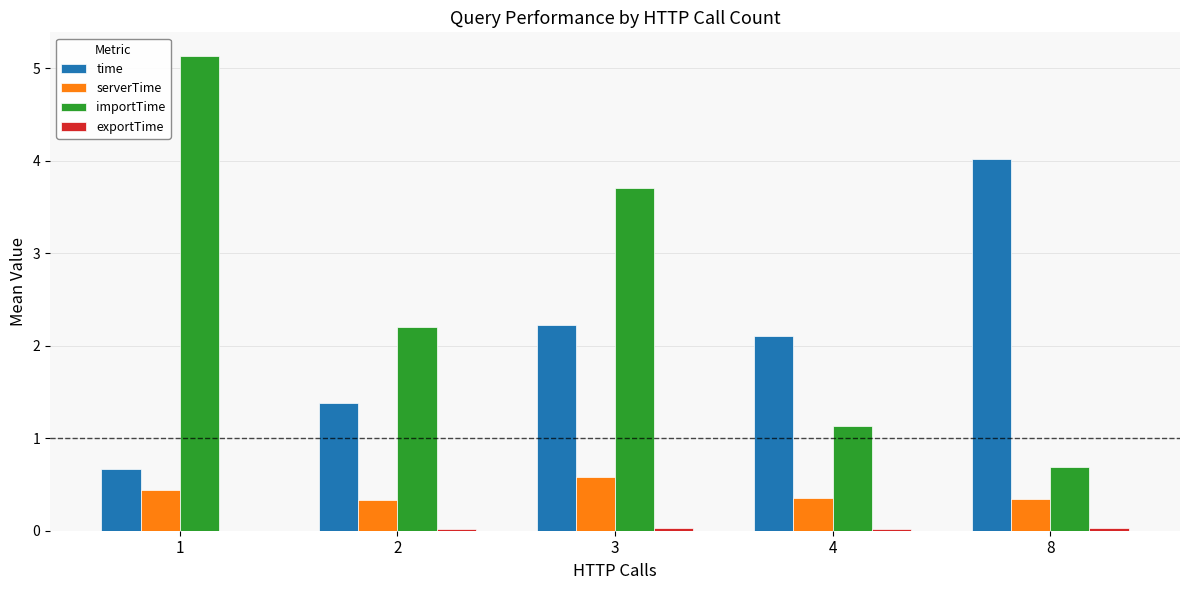

What is the sum of all importTime values?

12.8